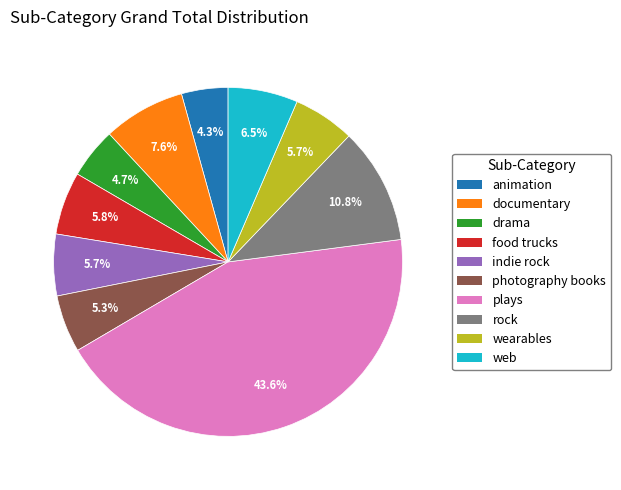

What percentage do wearables and drama together represent?

10.4%